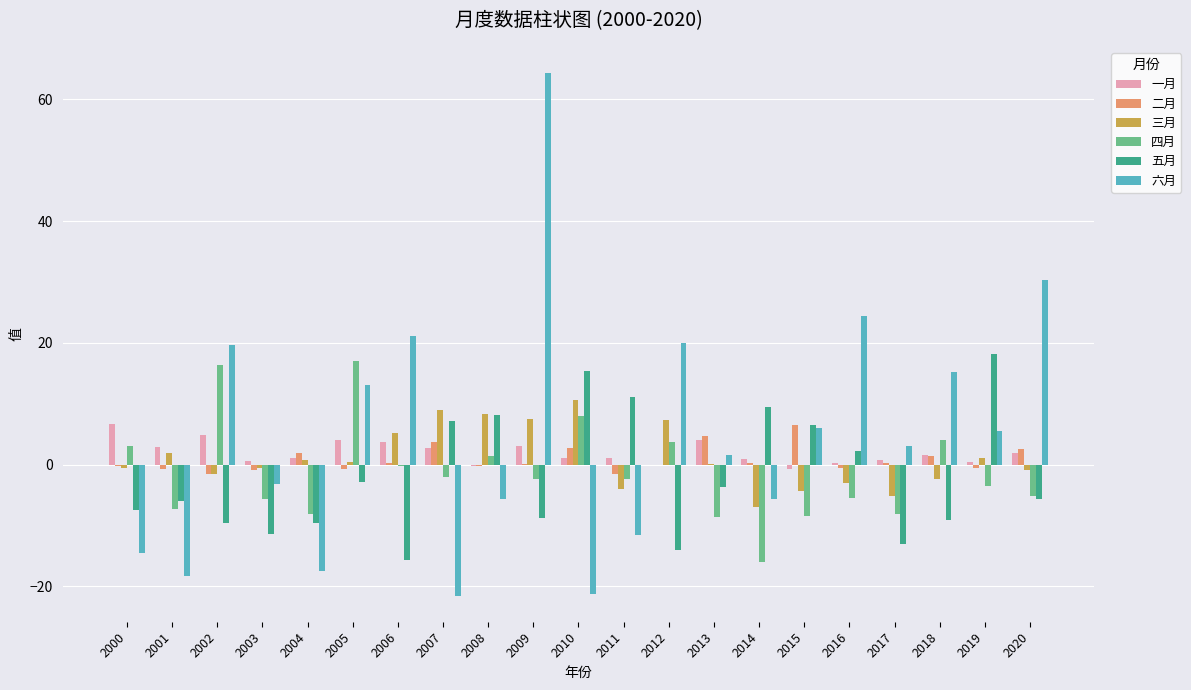

What is the sum of all 二月 values?

17.5